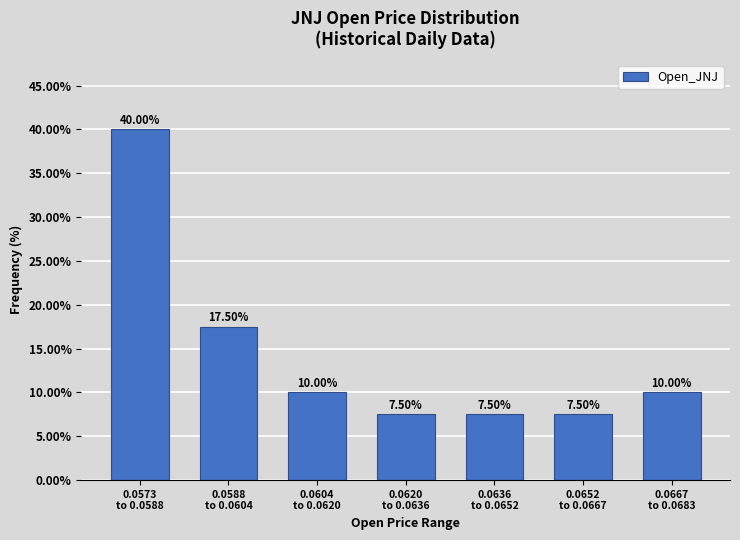

What is the difference between the maximum and second lowest values?

32.5